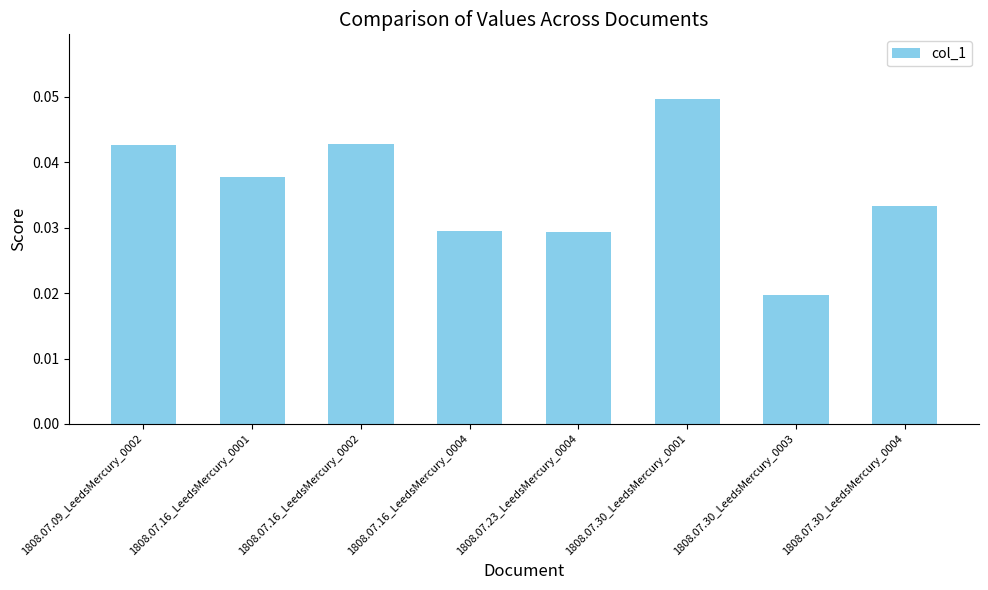

How many series are shown in this chart?

1